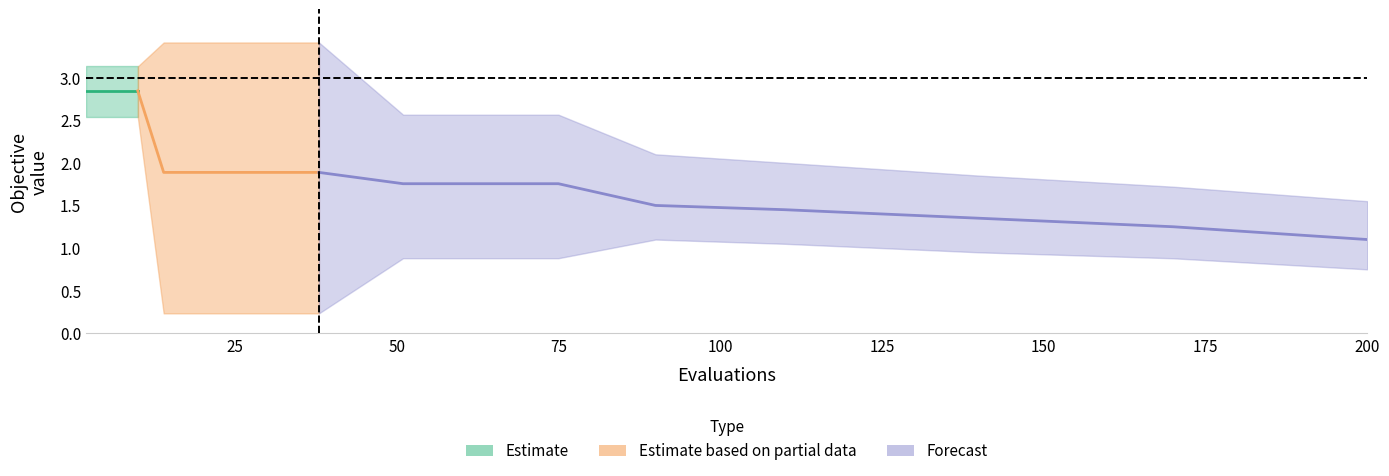

Is it true that mean equals 4.8 at 3?

False